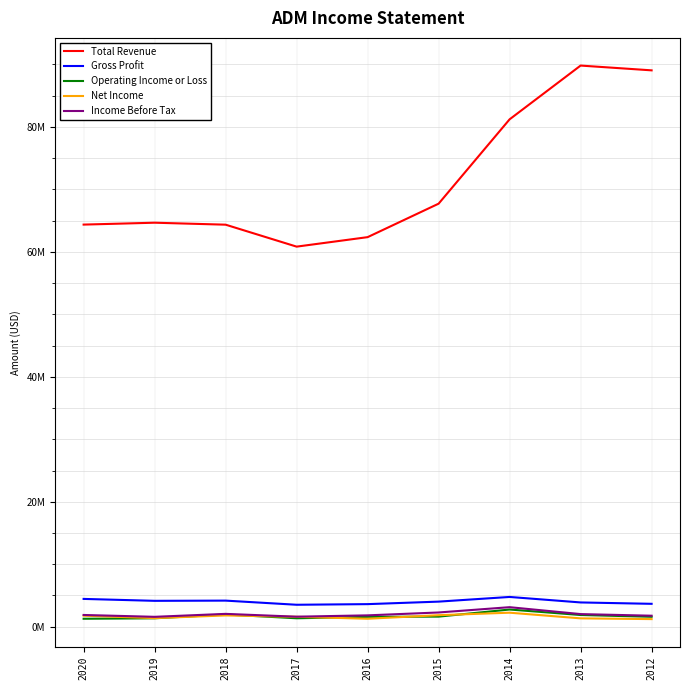

Does the chart display data point markers on the line(s)?

No